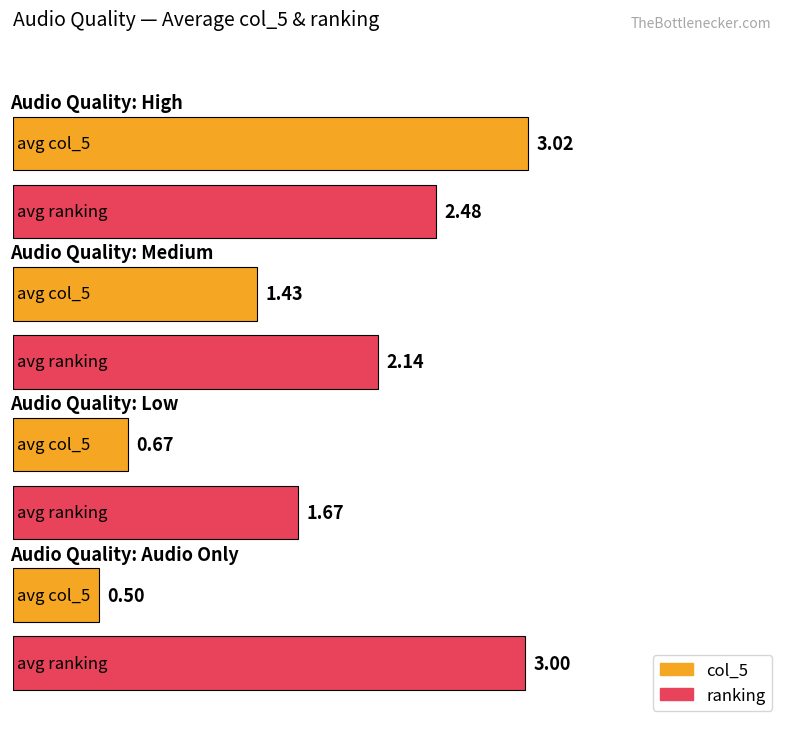

What is the value of the ranking bar at the 1st from the left?

2.5